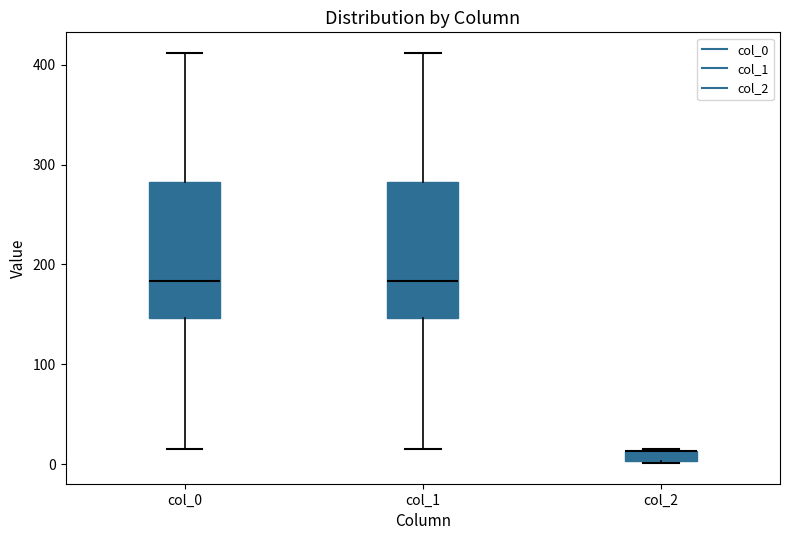

Where does the upper whisker of the box for col_0 end on the y-axis? The values are not printed on the chart, so give them approximately, as read against the axis.

410